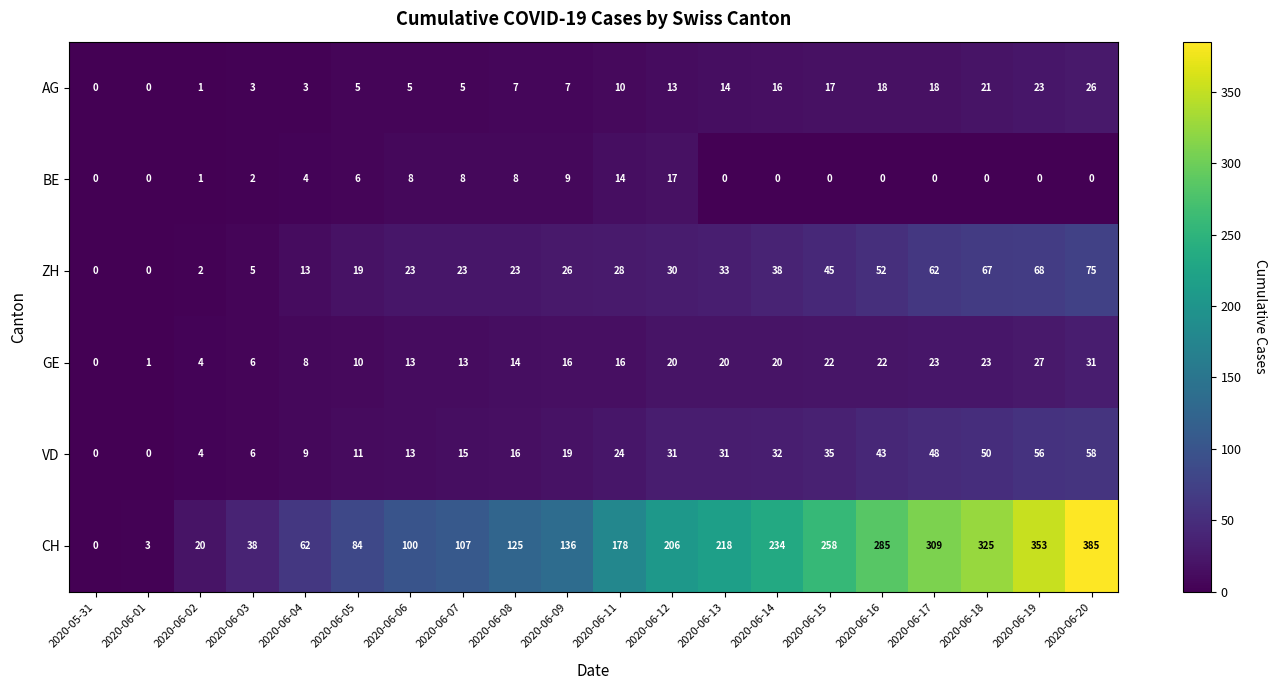

Rank the series by their maximum value, from highest to lowest.

CH, ZH, VD, GE, AG, BE